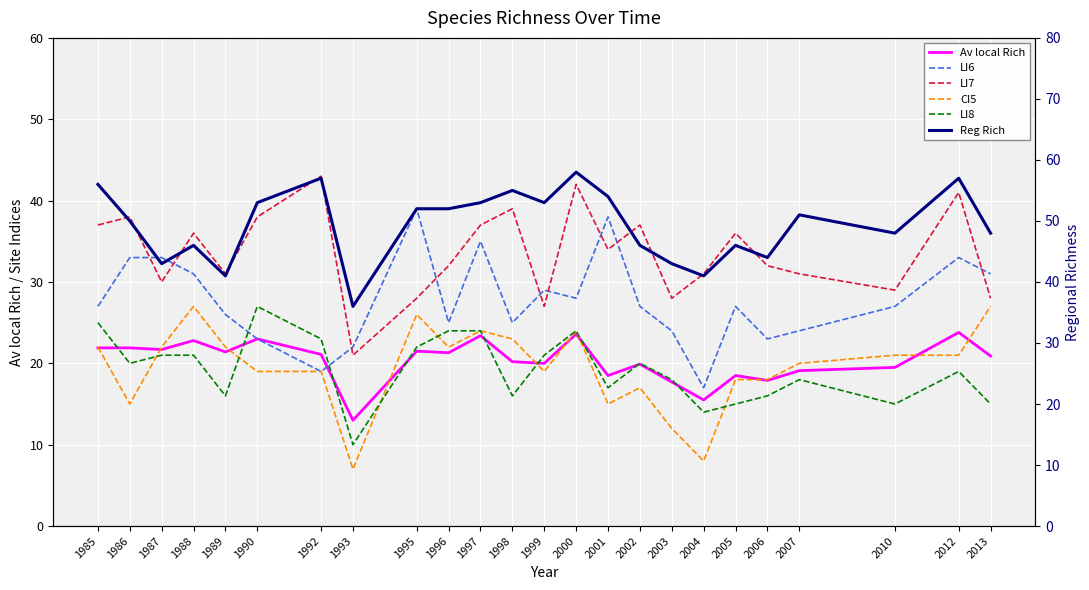

What is the sum of all CI5 values?

468.0